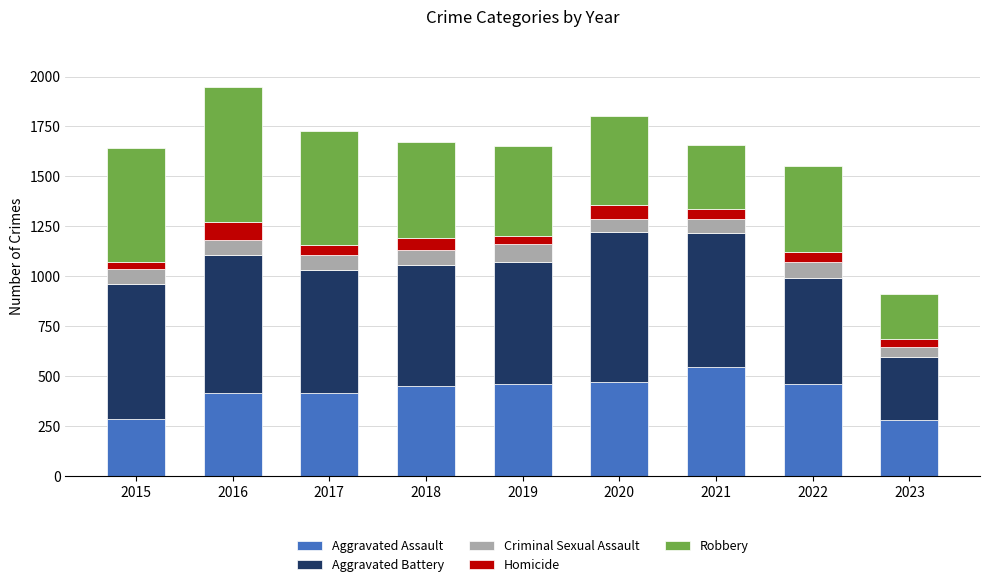

What are all the series names shown in the legend?

Aggravated Assault, Aggravated Battery, Criminal Sexual Assault, Homicide, Robbery